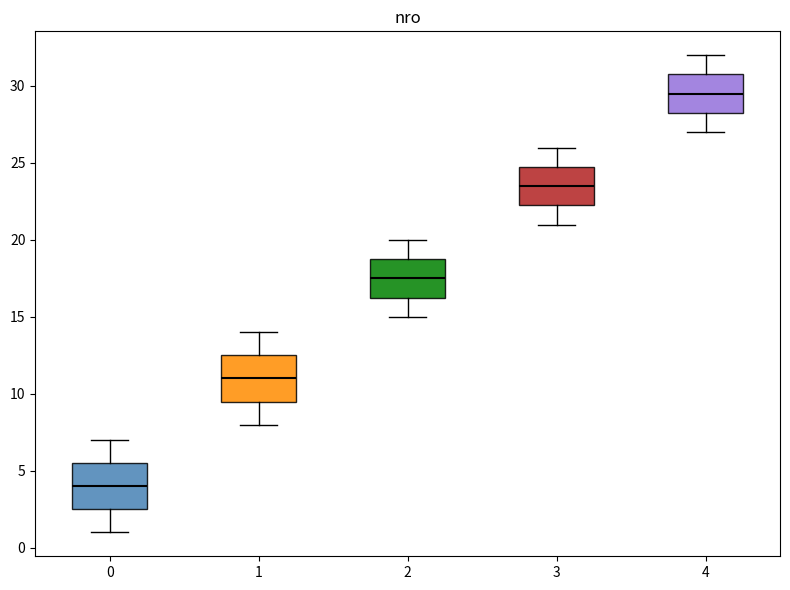

Which box's median line is the lowest?

0